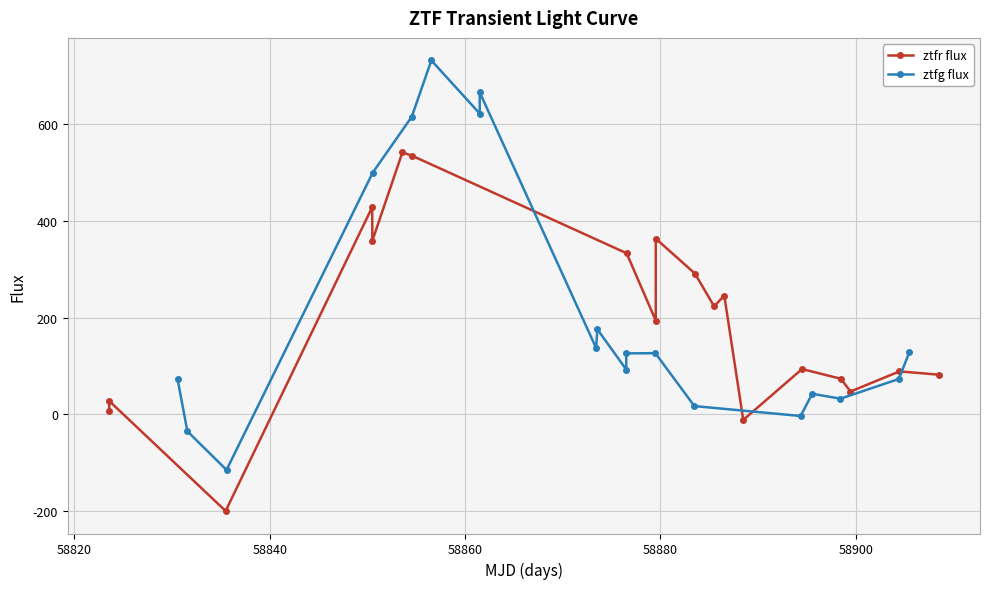

How many values in the ztfg flux series exceed 125?

10